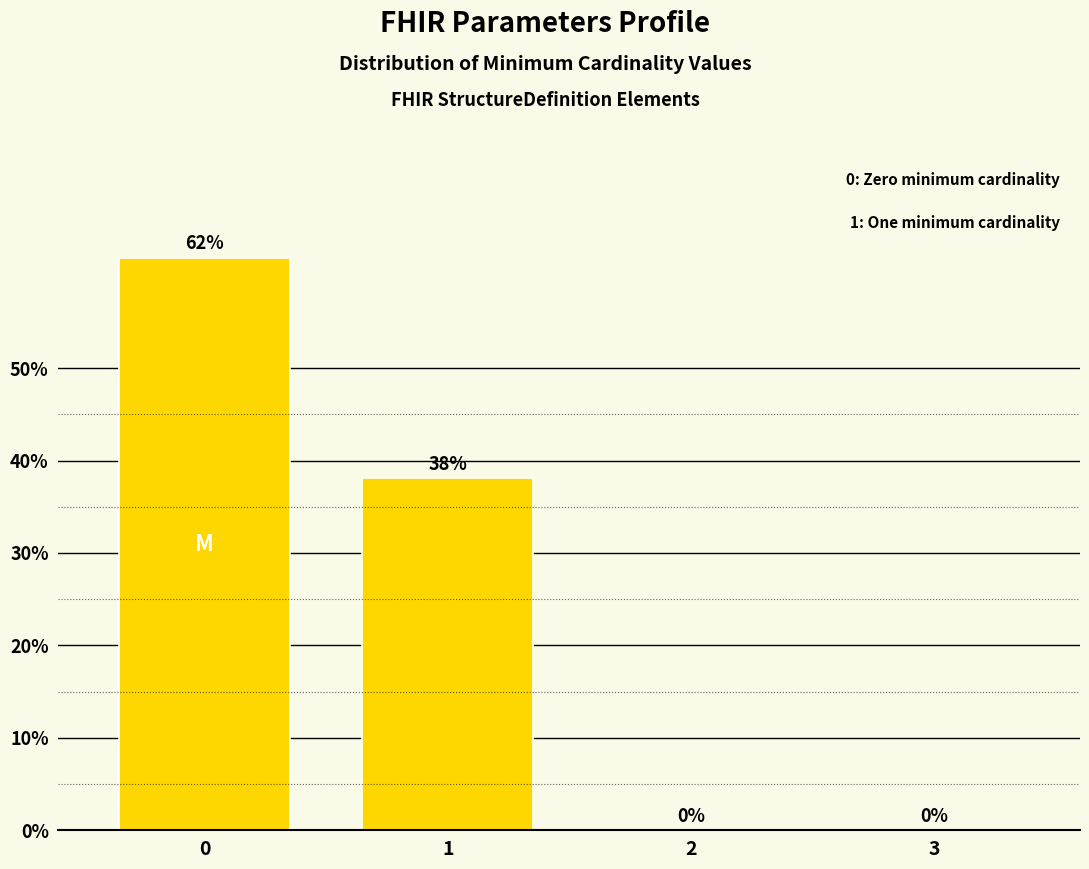

What is the greatest value displayed?

61.9